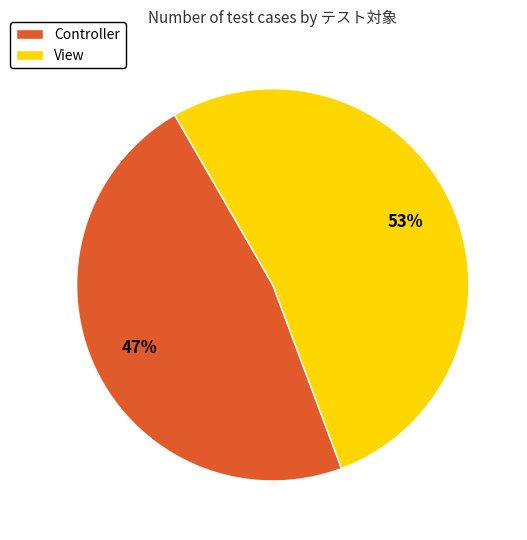

Is the sum of Controller and View greater than half?

Yes